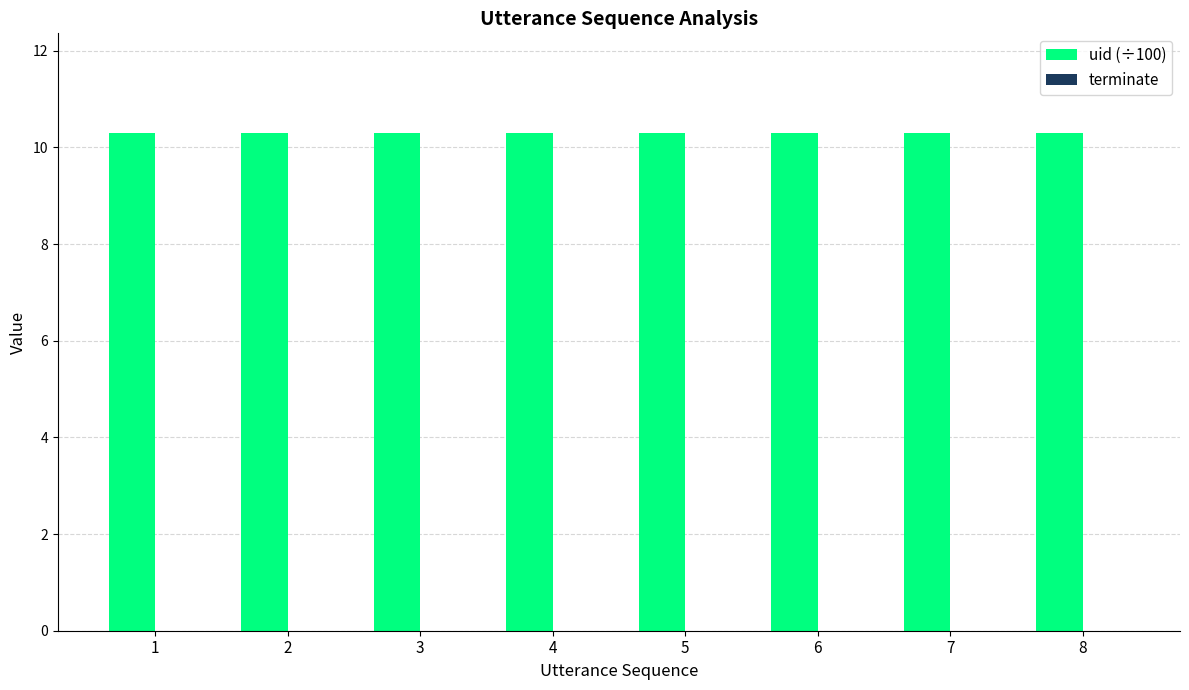

The terminate series shows 0.0 at 7. True or false?

True